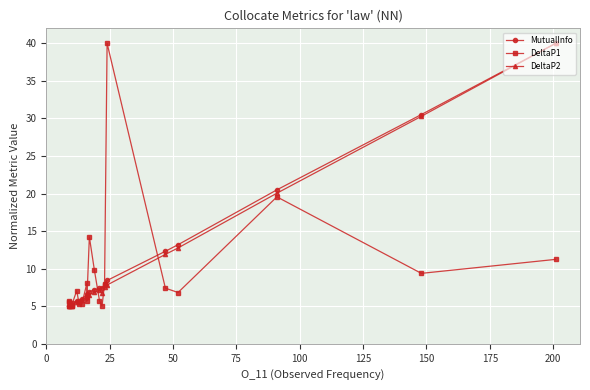

Which series has the widest spread of values?

MutualInfo